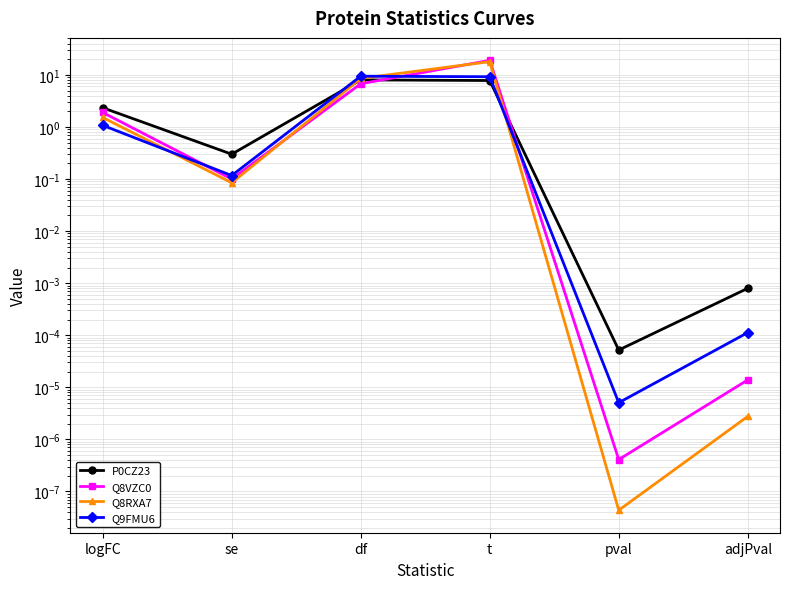

What is the greatest value displayed?

19.0